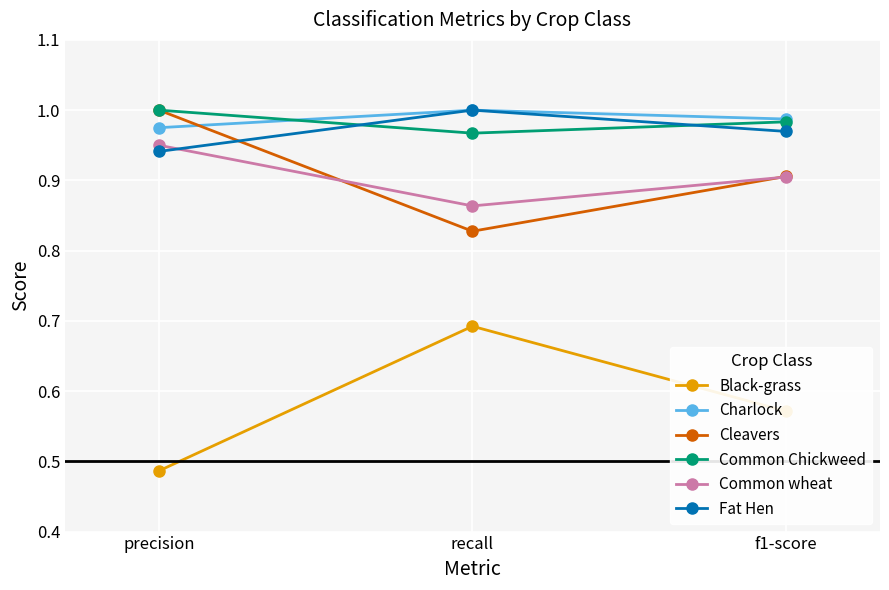

Count the Cleavers values in the range 0 to 1.

3